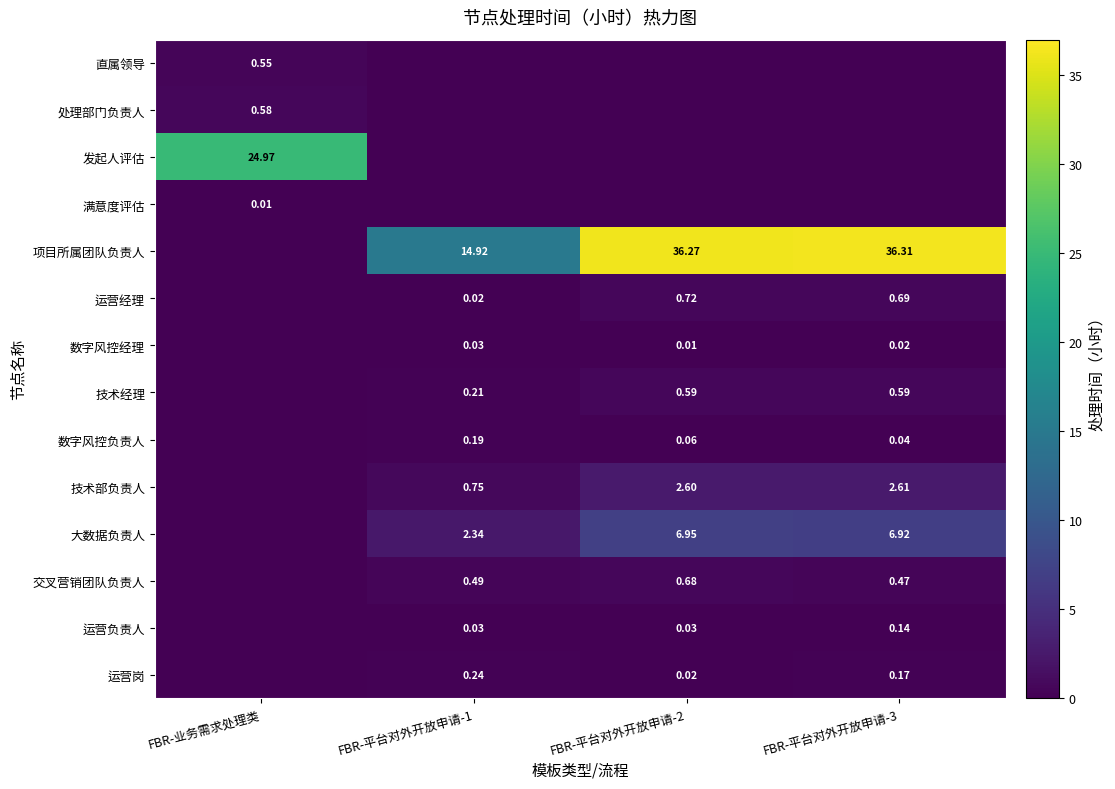

Is the value of 运营岗 at FBR-平台对外开放申请-2 greater than the value of 项目所属团队负责人 at FBR-平台对外开放申请-1?

No